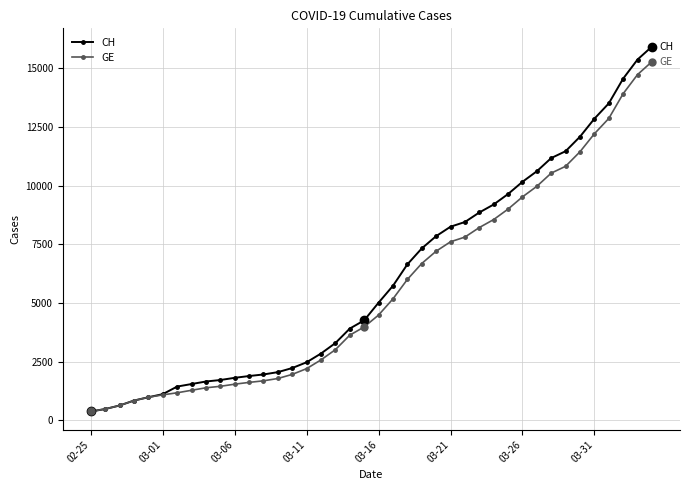

What is the maximum value for CH?

15926